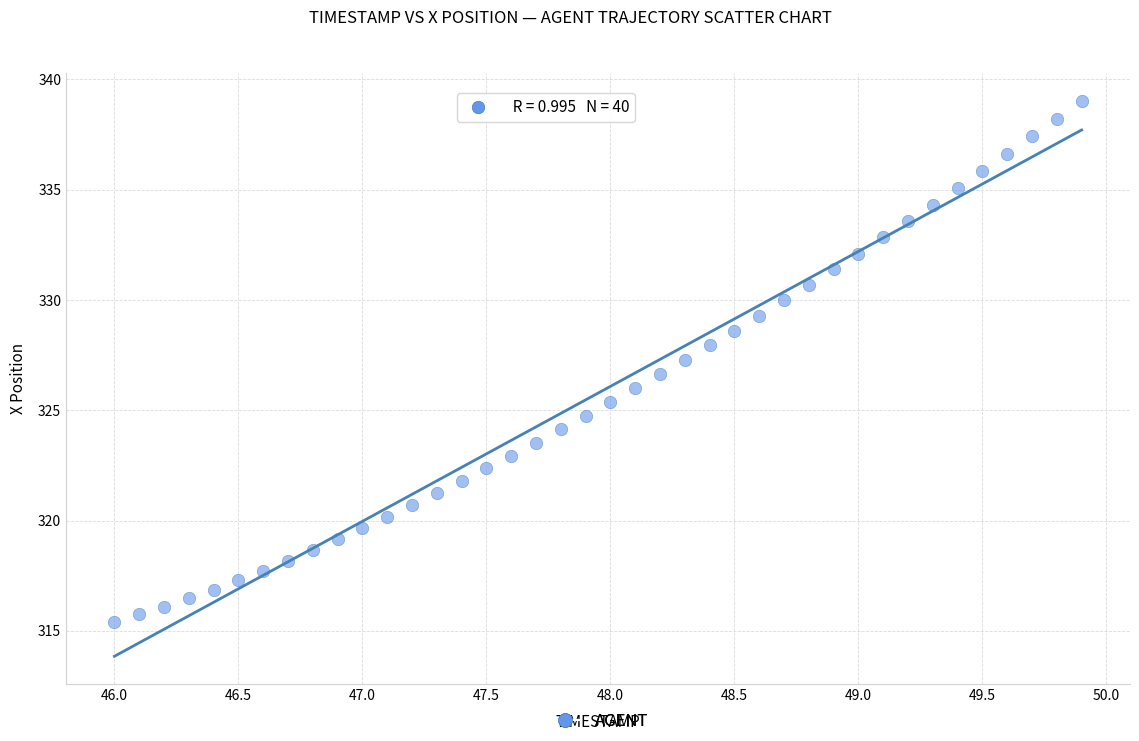

What is the range of Y values (max minus min)?

23.6